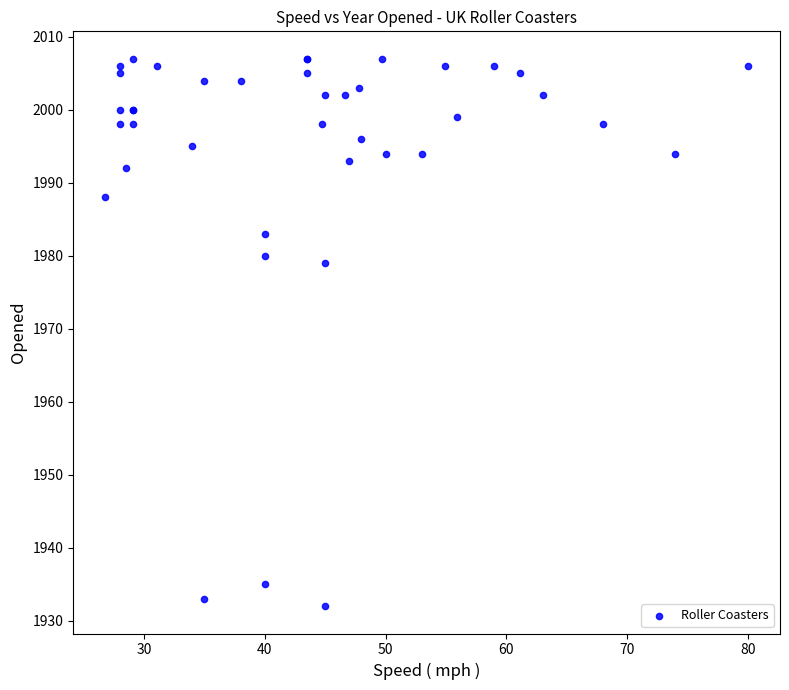

What Y value in the scatter plot is closest to 1969?

1979